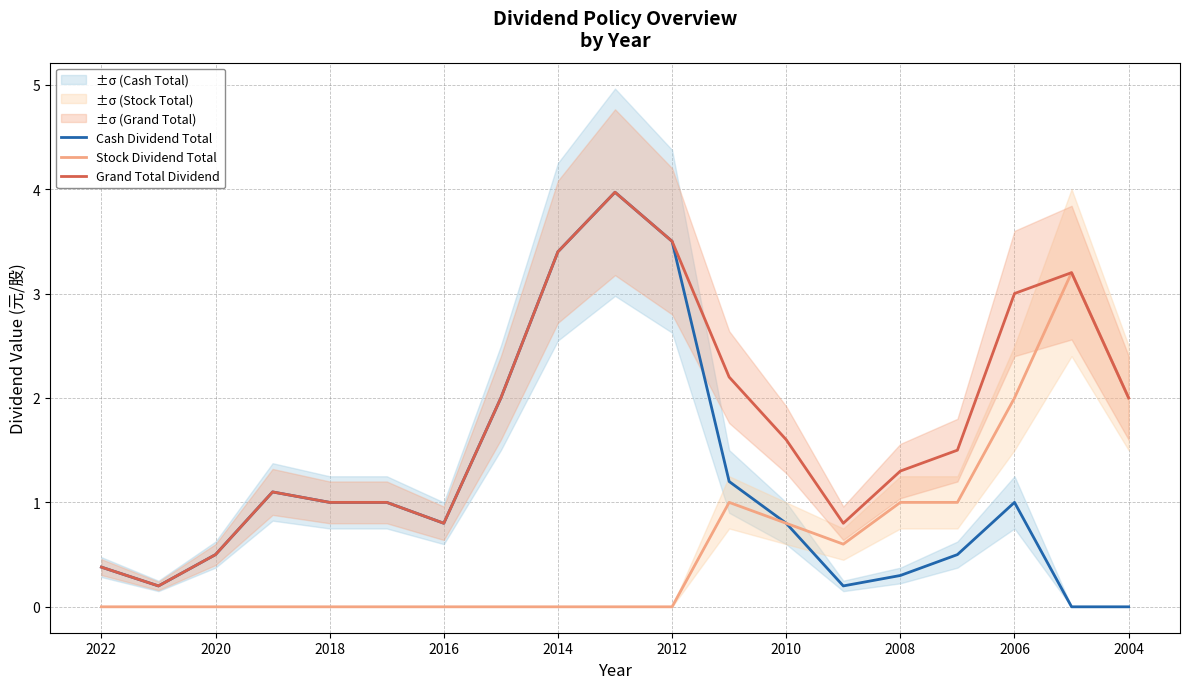

Does the chart have visible grid lines?

Yes